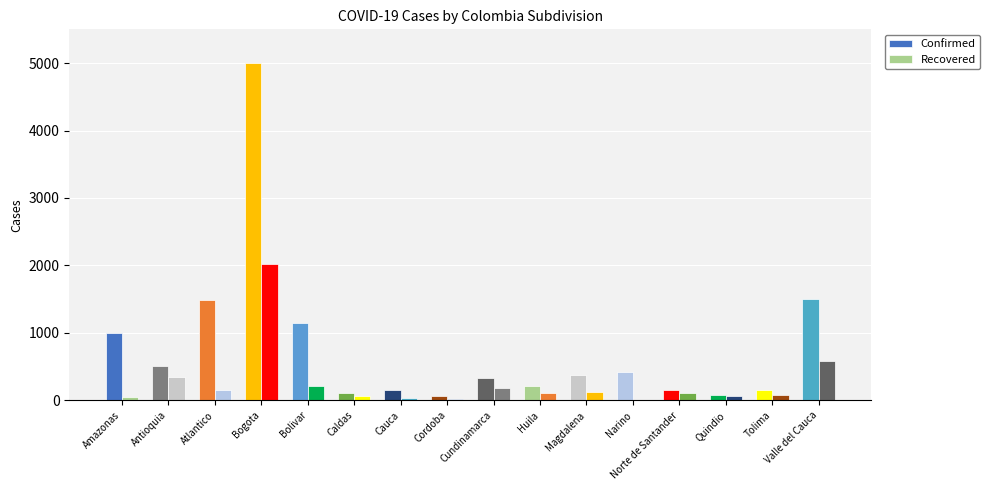

List the series in order of their overall mean, lowest first.

Recovered, Confirmed